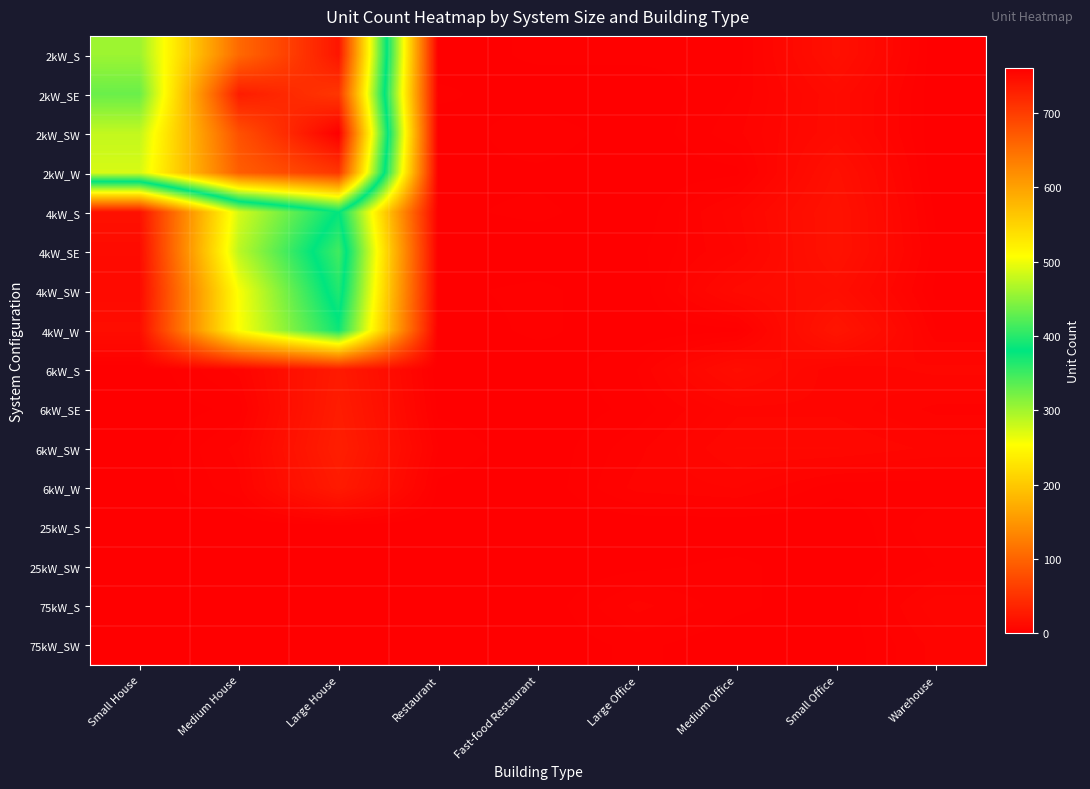

Reading left to right, transcribe all the data shown in this chart.

2kW_S: Small House=458	Medium House=656	Large House=739	Restaurant=0	Fast-food Restaurant=2	Large Office=2	Medium Office=2	Small Office=17	Warehouse=0
2kW_SE: Small House=433	Medium House=732	Large House=706	Restaurant=2	Fast-food Restaurant=0	Large Office=0	Medium Office=3	Small Office=12	Warehouse=0
2kW_SW: Small House=477	Medium House=680	Large House=761	Restaurant=0	Fast-food Restaurant=3	Large Office=0	Medium Office=4	Small Office=12	Warehouse=0
2kW_W: Small House=487	Medium House=667	Large House=706	Restaurant=1	Fast-food Restaurant=1	Large Office=0	Medium Office=1	Small Office=17	Warehouse=0
4kW_S: Small House=18	Medium House=275	Large House=382	Restaurant=1	Fast-food Restaurant=2	Large Office=0	Medium Office=7	Small Office=19	Warehouse=1
4kW_SE: Small House=12	Medium House=288	Large House=413	Restaurant=0	Fast-food Restaurant=0	Large Office=1	Medium Office=6	Small Office=19	Warehouse=2
4kW_SW: Small House=11	Medium House=257	Large House=397	Restaurant=1	Fast-food Restaurant=2	Large Office=0	Medium Office=11	Small Office=15	Warehouse=1
4kW_W: Small House=14	Medium House=255	Large House=374	Restaurant=0	Fast-food Restaurant=2	Large Office=0	Medium Office=1	Small Office=22	Warehouse=3
6kW_S: Small House=0	Medium House=5	Large House=27	Restaurant=0	Fast-food Restaurant=0	Large Office=3	Medium Office=14	Small Office=6	Warehouse=8
6kW_SE: Small House=0	Medium House=2	Large House=29	Restaurant=1	Fast-food Restaurant=0	Large Office=2	Medium Office=7	Small Office=7	Warehouse=4
6kW_SW: Small House=0	Medium House=5	Large House=31	Restaurant=3	Fast-food Restaurant=0	Large Office=4	Medium Office=9	Small Office=9	Warehouse=7
6kW_W: Small House=0	Medium House=4	Large House=27	Restaurant=1	Fast-food Restaurant=0	Large Office=5	Medium Office=6	Small Office=2	Warehouse=2
25kW_S: Small House=0	Medium House=0	Large House=0	Restaurant=0	Fast-food Restaurant=0	Large Office=0	Medium Office=0	Small Office=0	Warehouse=4
25kW_SW: Small House=0	Medium House=0	Large House=0	Restaurant=0	Fast-food Restaurant=0	Large Office=1	Medium Office=2	Small Office=0	Warehouse=3
75kW_S: Small House=0	Medium House=0	Large House=0	Restaurant=0	Fast-food Restaurant=0	Large Office=5	Medium Office=2	Small Office=0	Warehouse=7
75kW_SW: Small House=0	Medium House=0	Large House=0	Restaurant=0	Fast-food Restaurant=0	Large Office=2	Medium Office=0	Small Office=0	Warehouse=5